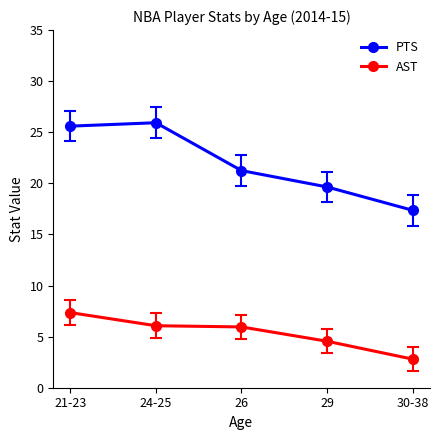

What are all the series names shown in the legend?

PTS, AST